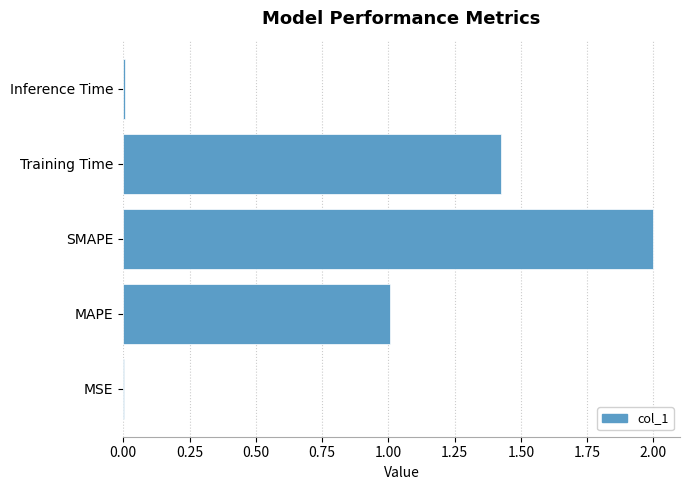

What is the greatest value displayed?

2.0